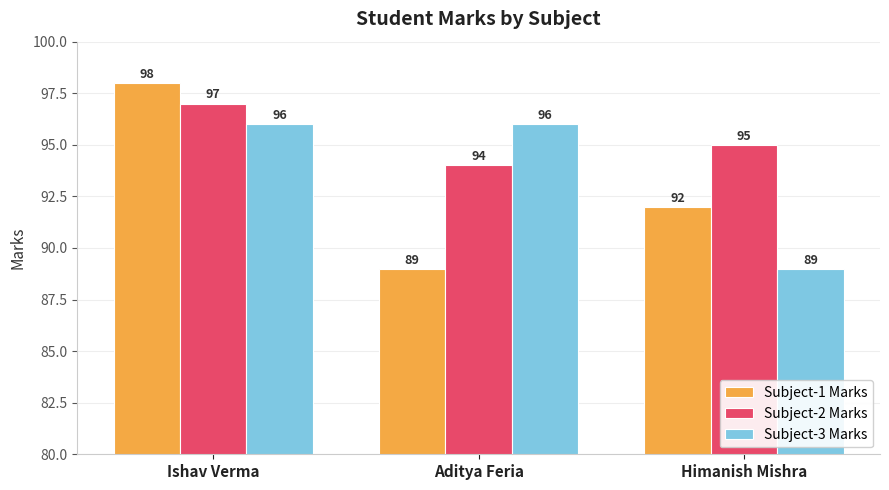

How many series are shown in this chart?

3